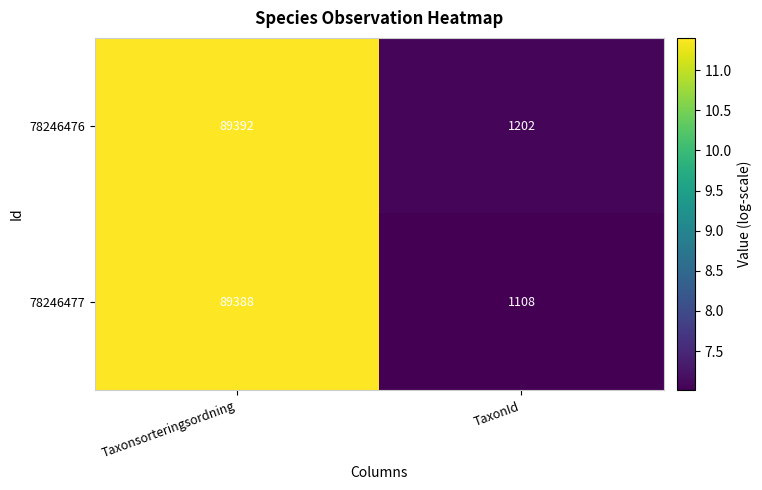

What is the total value across all series at Taxonsorteringsordning?

178780